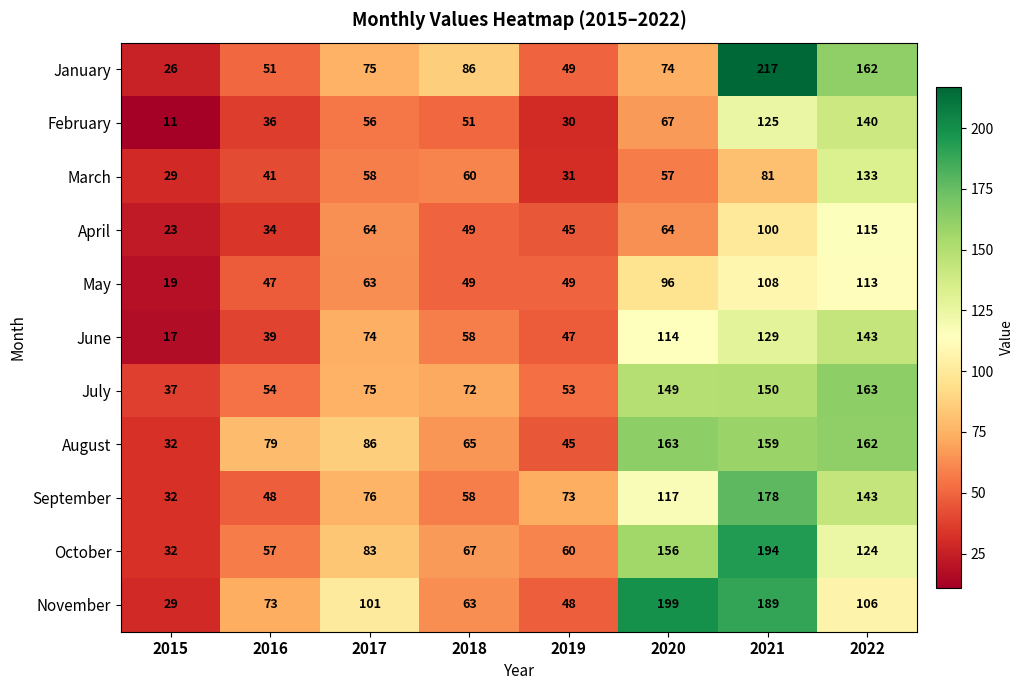

What is the sum of the February values at 2019 and 2016?

66